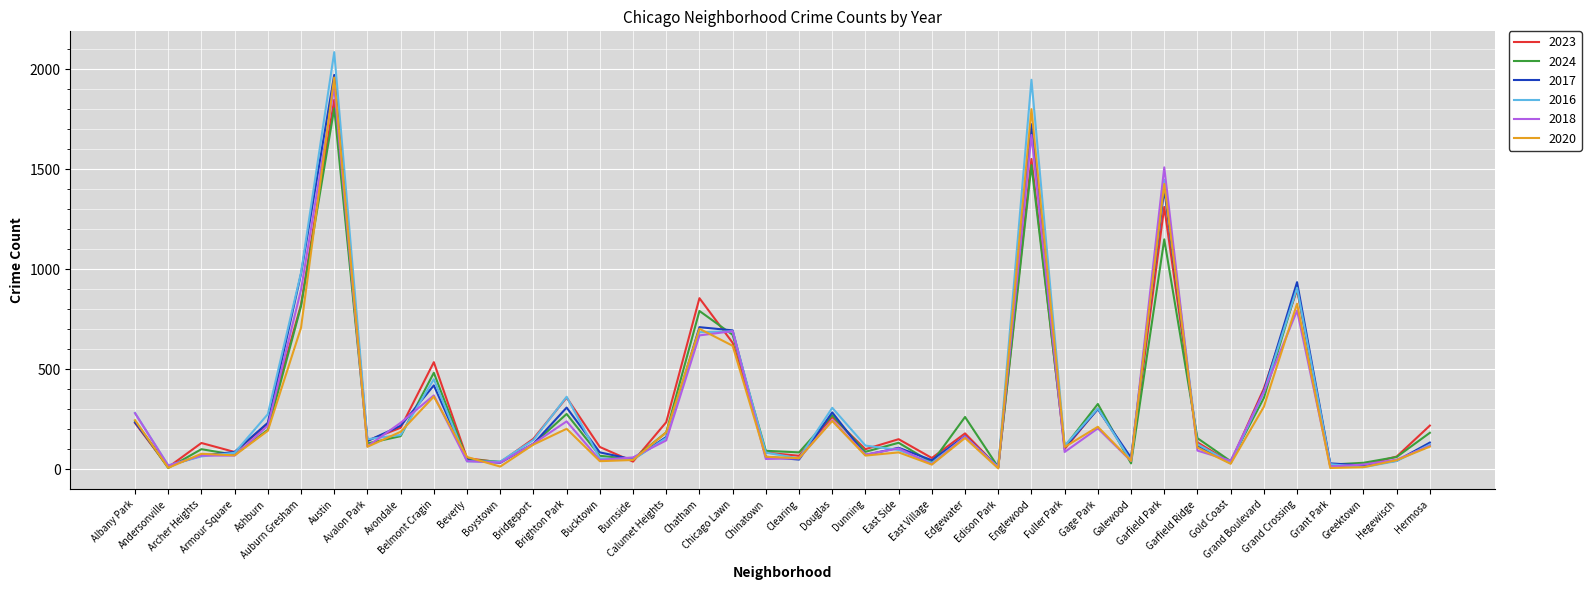

What is the sum of all 2018 values?

12013